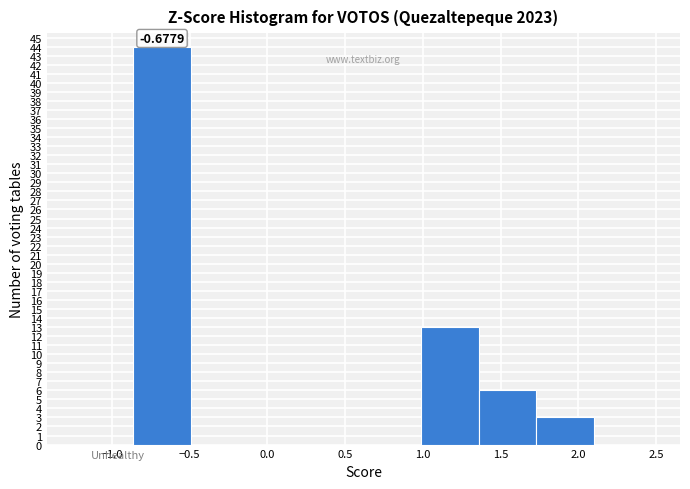

Over which range of the x-axis is the bar tallest?

-0.85 to -0.50